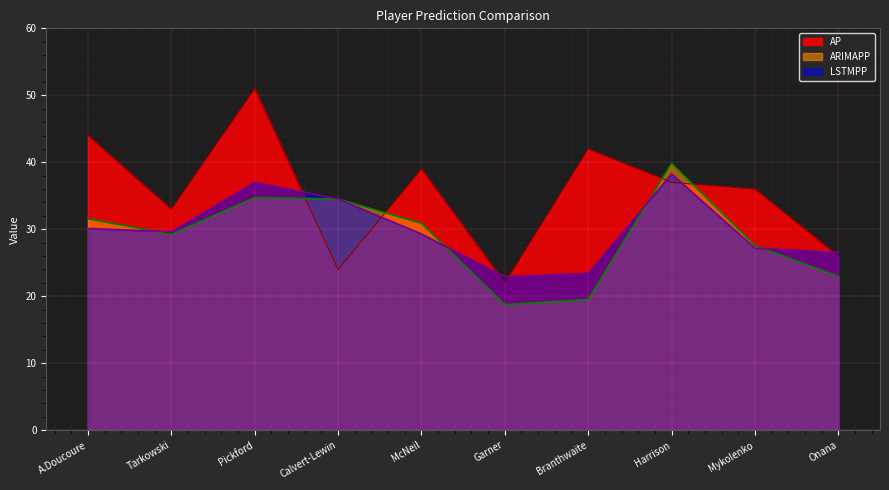

At which label does ARIMAPP first exceed 30?

A.Doucoure